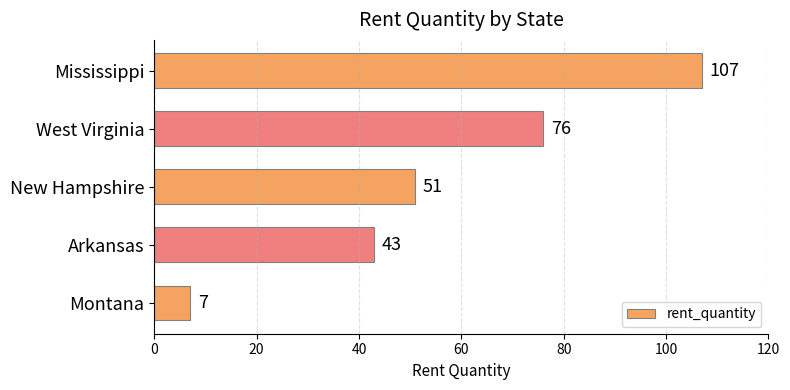

Rank the categories by value from highest to lowest.

Mississippi, West Virginia, New Hampshire, Arkansas, Montana